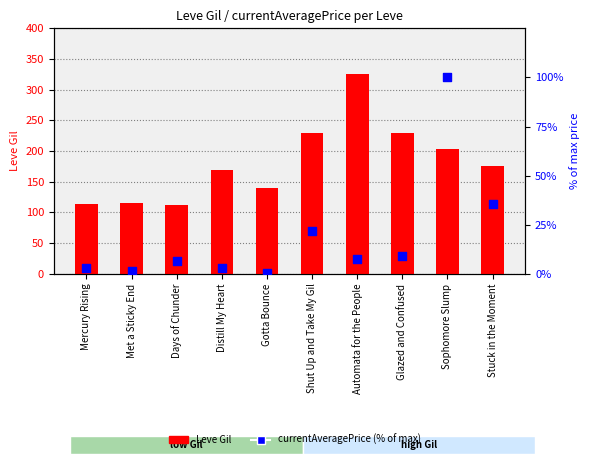

At which category is the sum across all series the highest?

Automata for the People